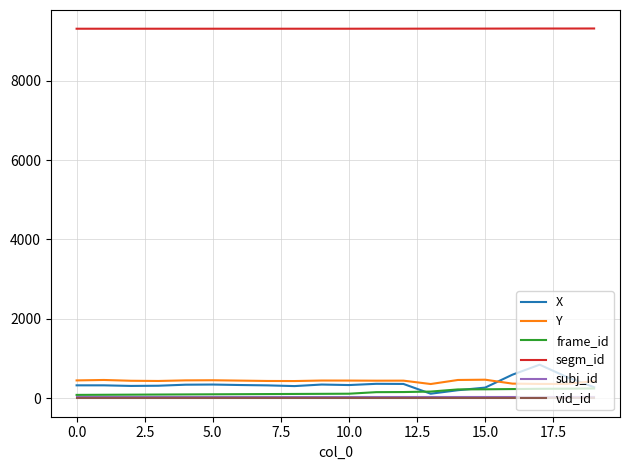

Does the chart have visible grid lines?

Yes